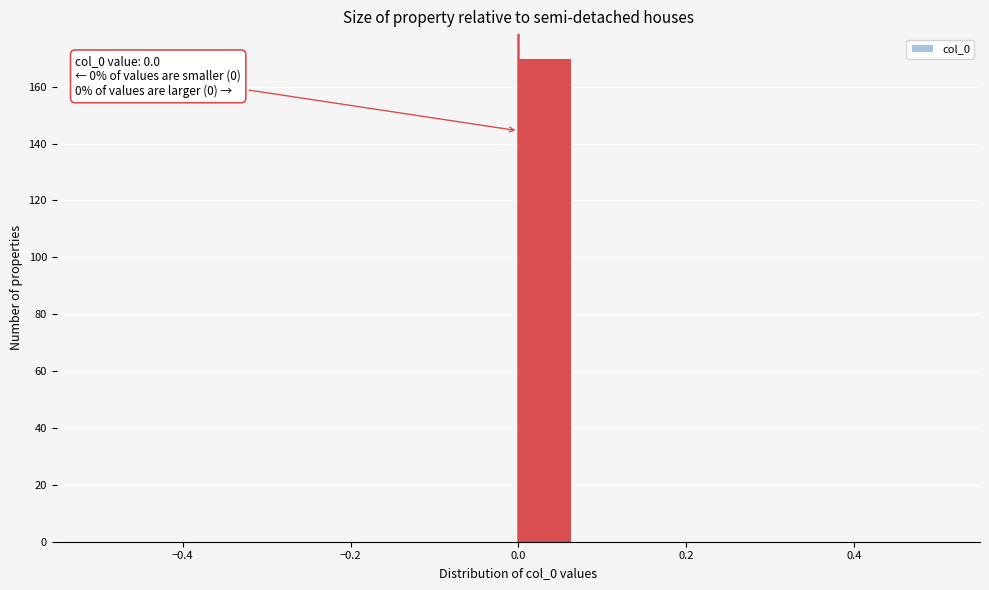

Read against the x-axis, roughly where is the centre of the tallest bar?

0.04